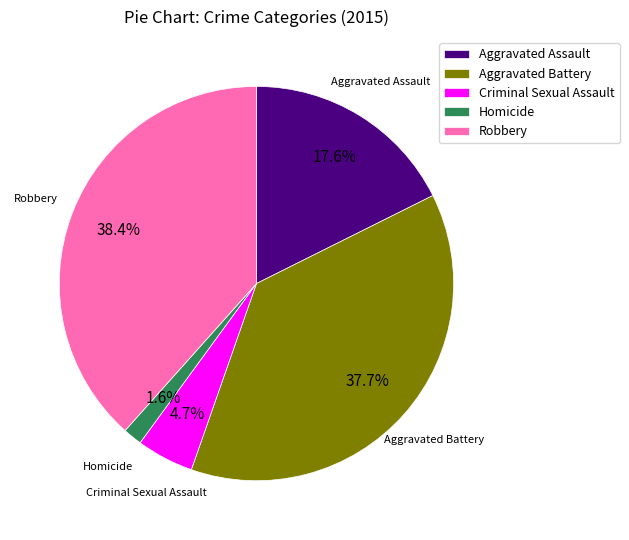

Is it true that Robbery is 46% of the pie?

False